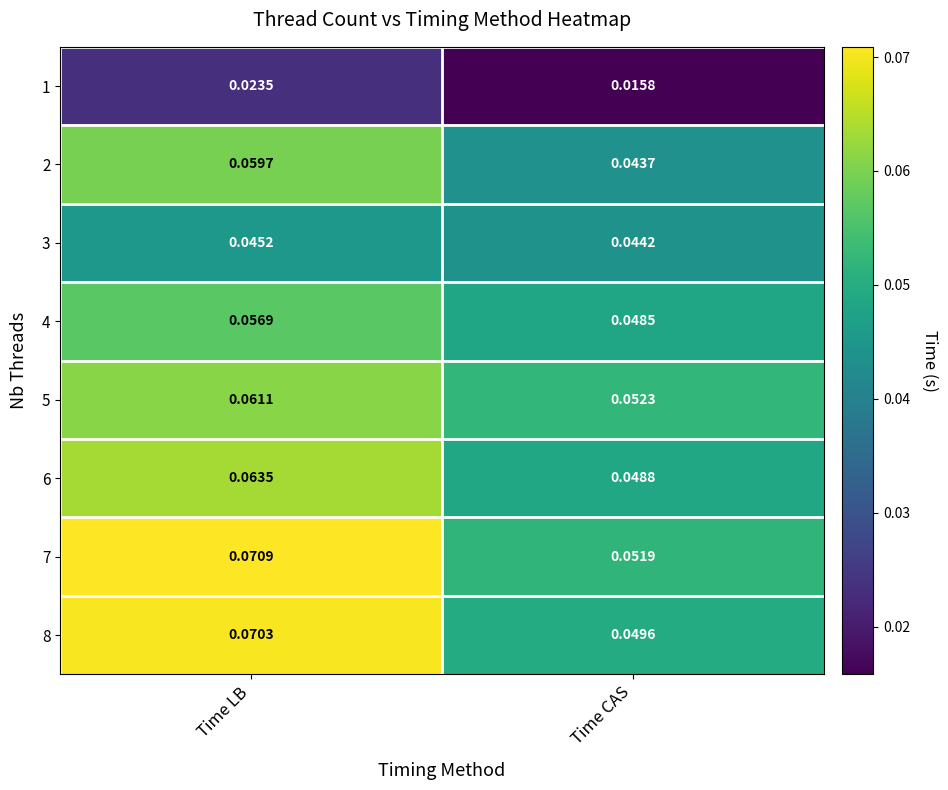

Rank the categories by 2 value from lowest to highest.

Time CAS, Time LB